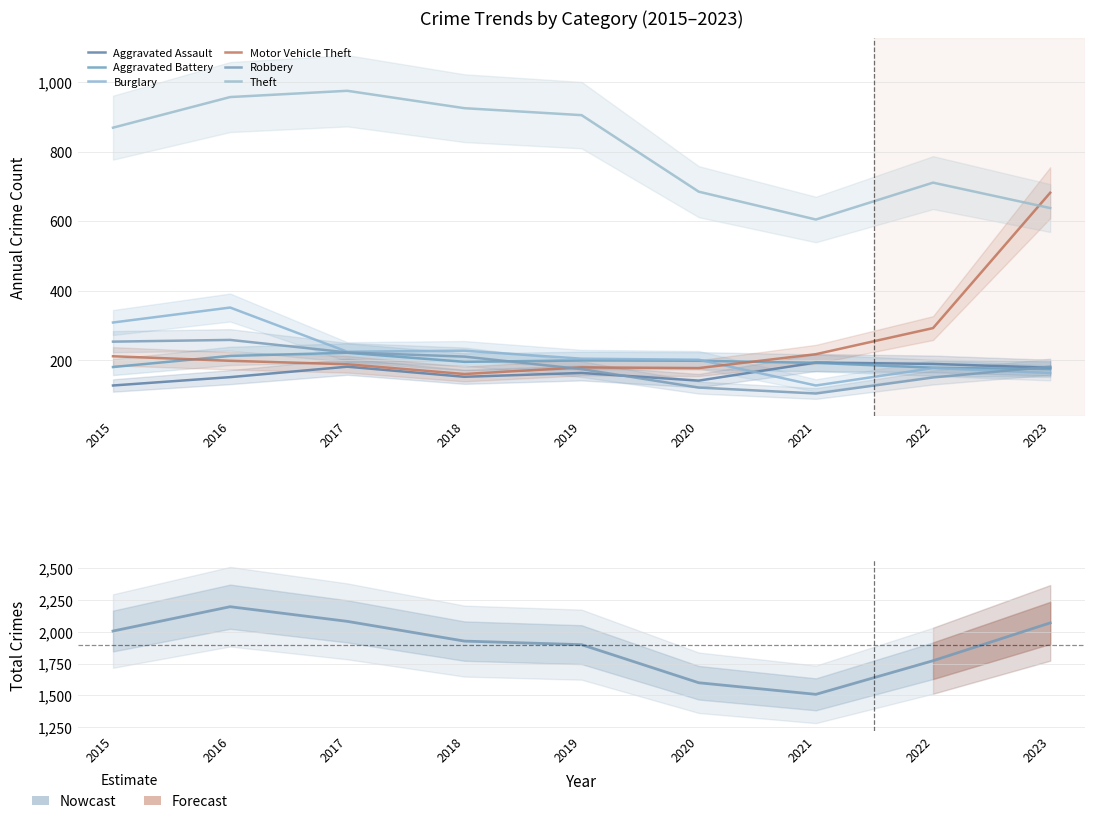

How many values in the Robbery series are below 182?

4